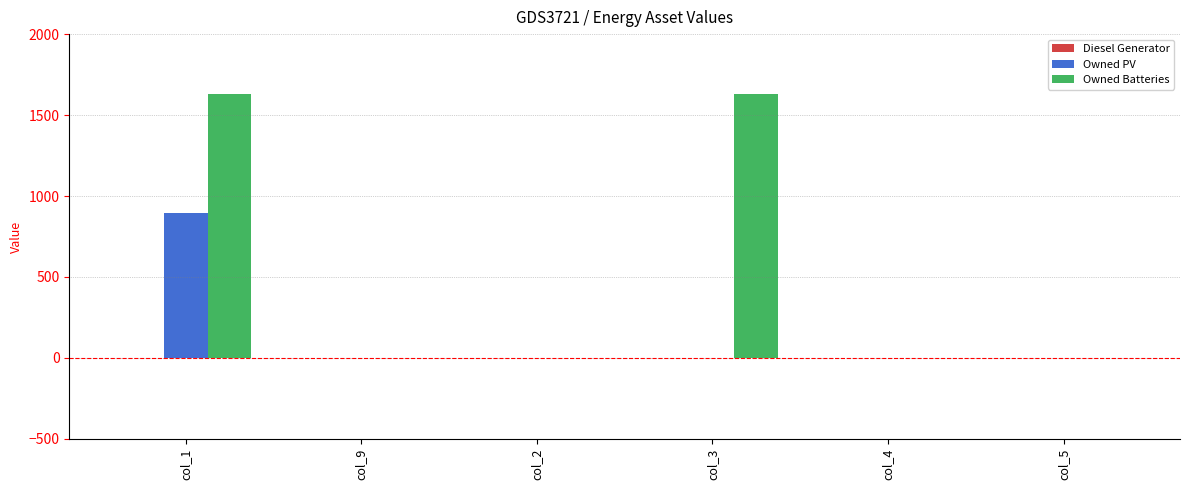

True or false: Owned Batteries has a value of 0 at col_9.

True